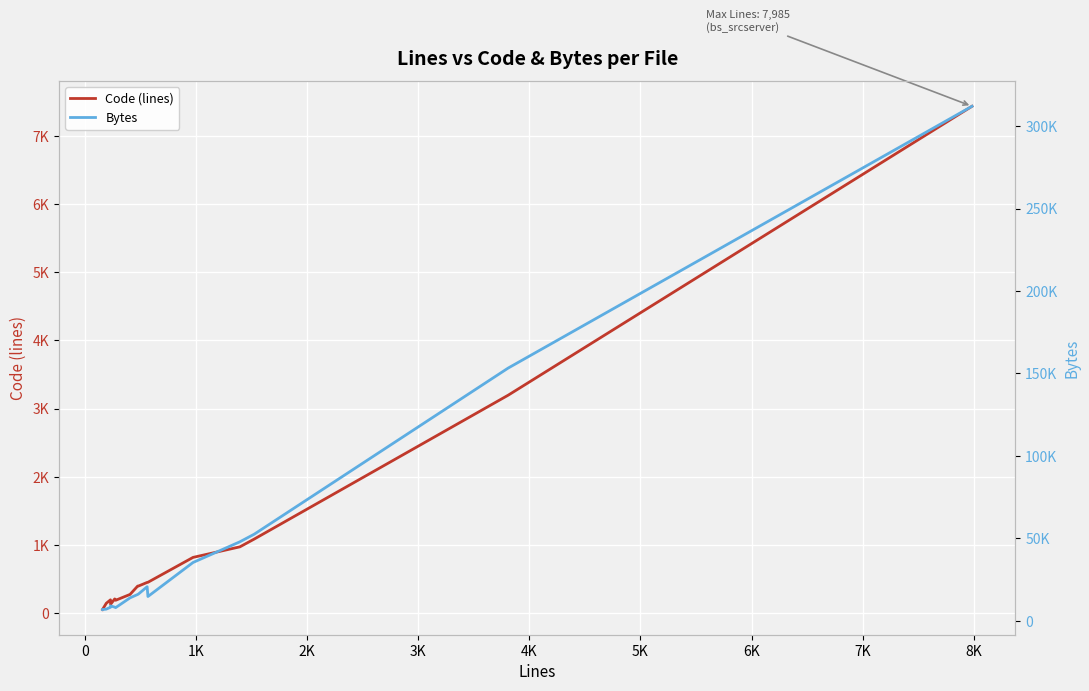

What is the value of the Code (lines) point at the 13th from the left?

972